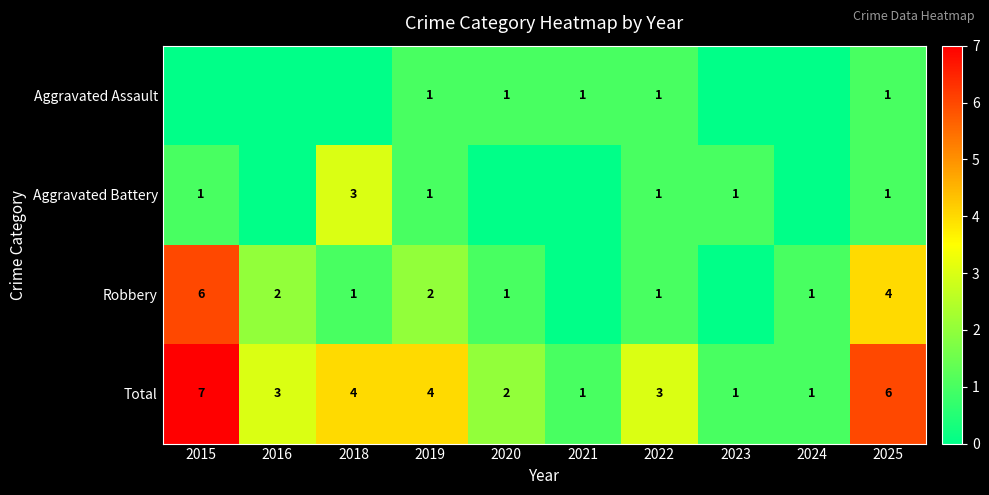

At which label does Total reach its peak?

2015